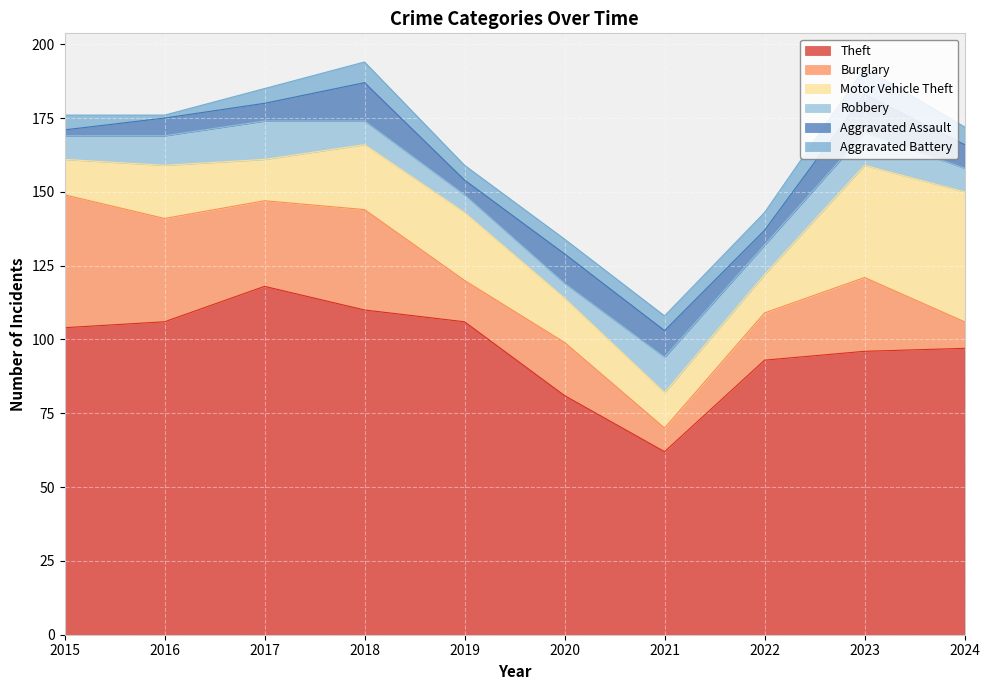

At which label does Burglary first exceed 25?

2015